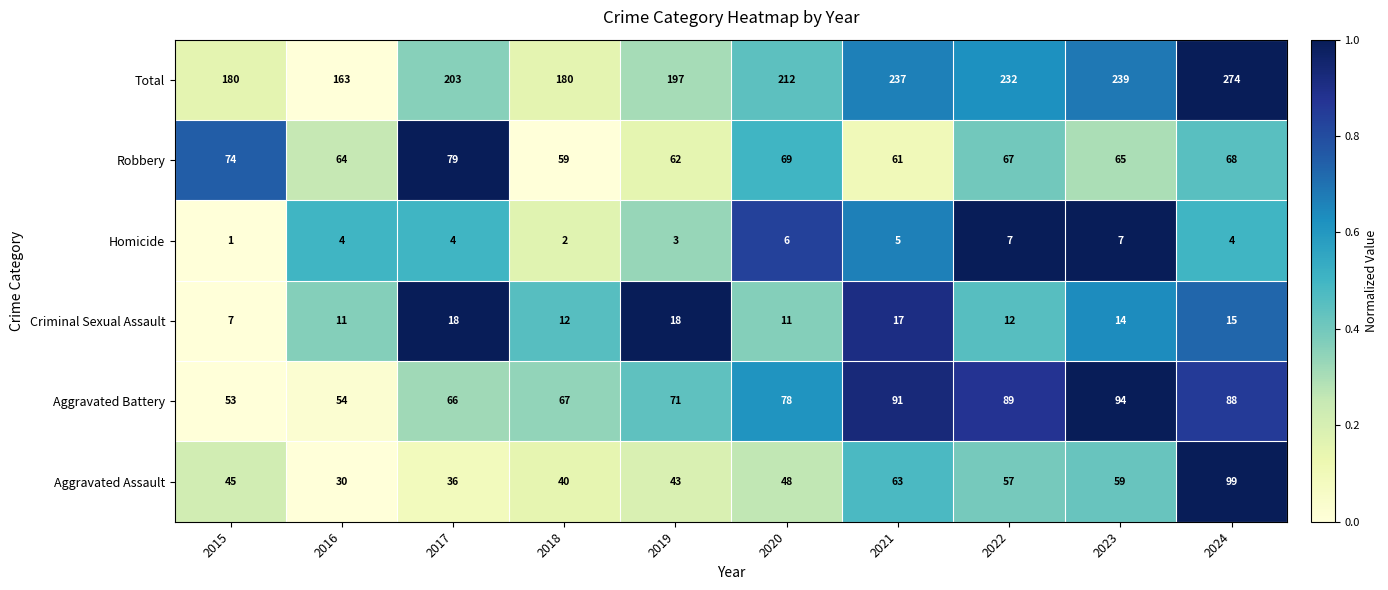

What is the difference between the maximum and minimum values in the Aggravated Assault series?

69